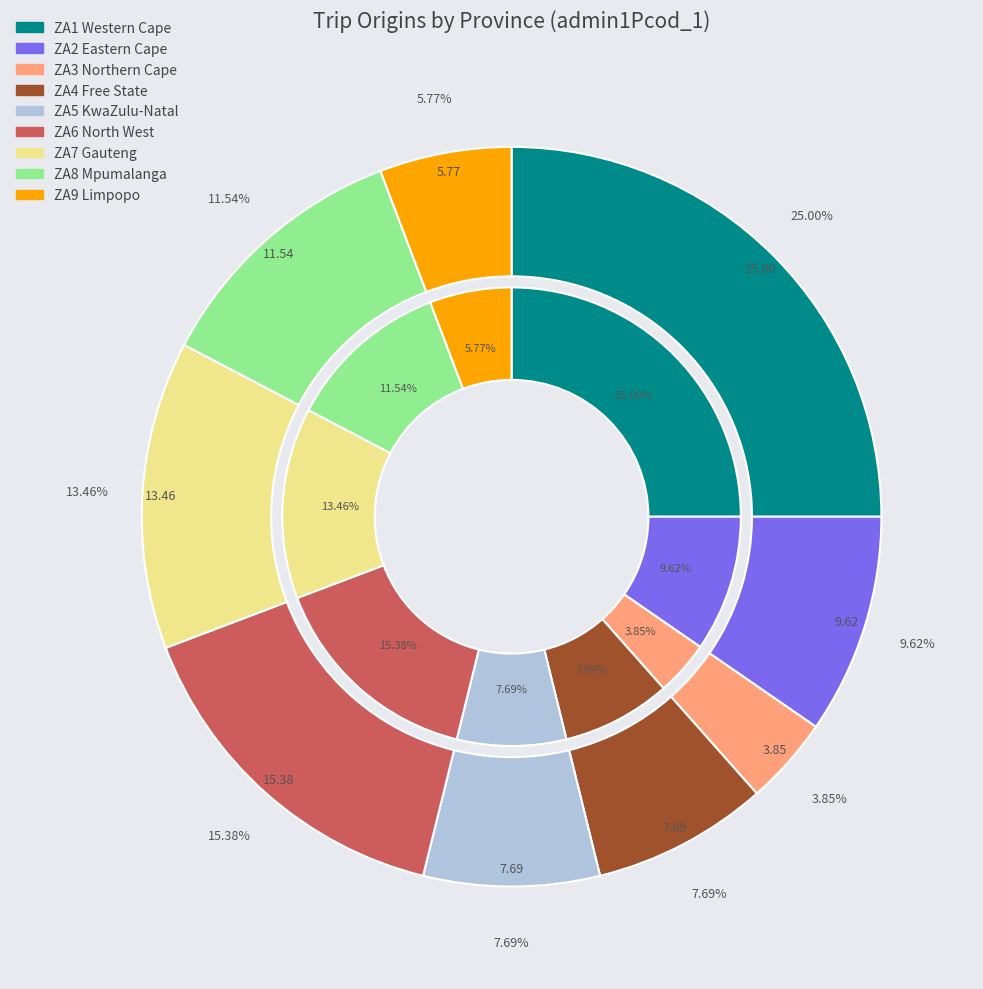

Is ZA5 the majority of the pie?

No